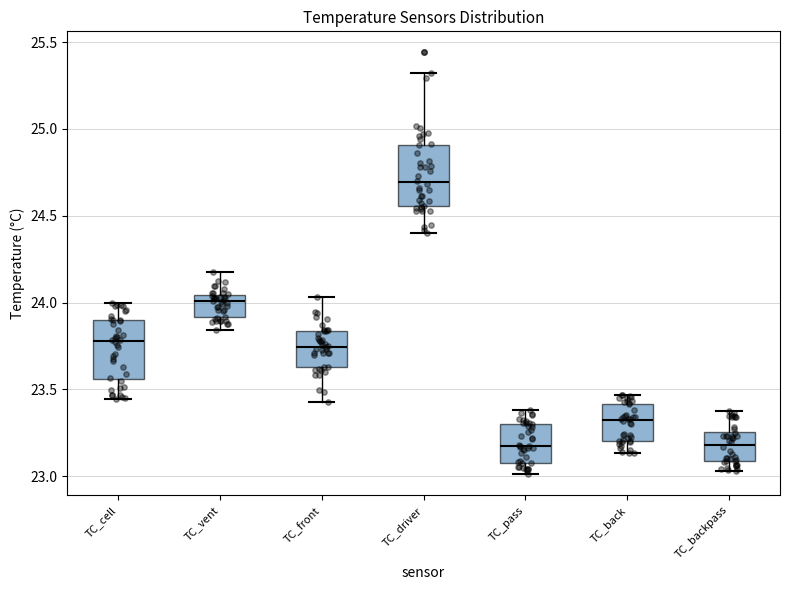

Reading left to right, transcribe this box plot: for each box, give where its median line is, the range the box spans, and where its two whiskers end, as read against the y-axis. The values are not printed on the chart, so give them approximately, as read against the axis.

TC_cell: median 23.80, box 23.55 to 23.90, whiskers 23.45 to 24.00
TC_vent: median 24.00, box 23.90 to 24.05, whiskers 23.85 to 24.15
TC_front: median 23.75, box 23.65 to 23.85, whiskers 23.45 to 24.05
TC_driver: median 24.70, box 24.55 to 24.90, whiskers 24.40 to 25.30
TC_pass: median 23.15, box 23.10 to 23.30, whiskers 23.00 to 23.40
TC_back: median 23.30, box 23.20 to 23.40, whiskers 23.15 to 23.45
TC_backpass: median 23.20, box 23.10 to 23.25, whiskers 23.05 to 23.40